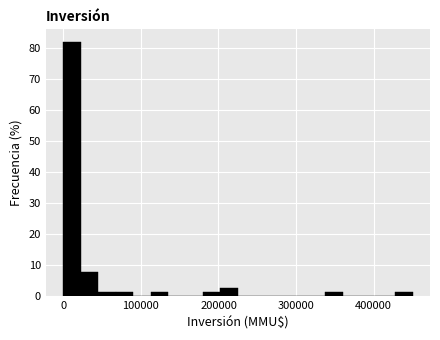

Read against the x-axis, roughly where is the centre of the tallest bar?

10000